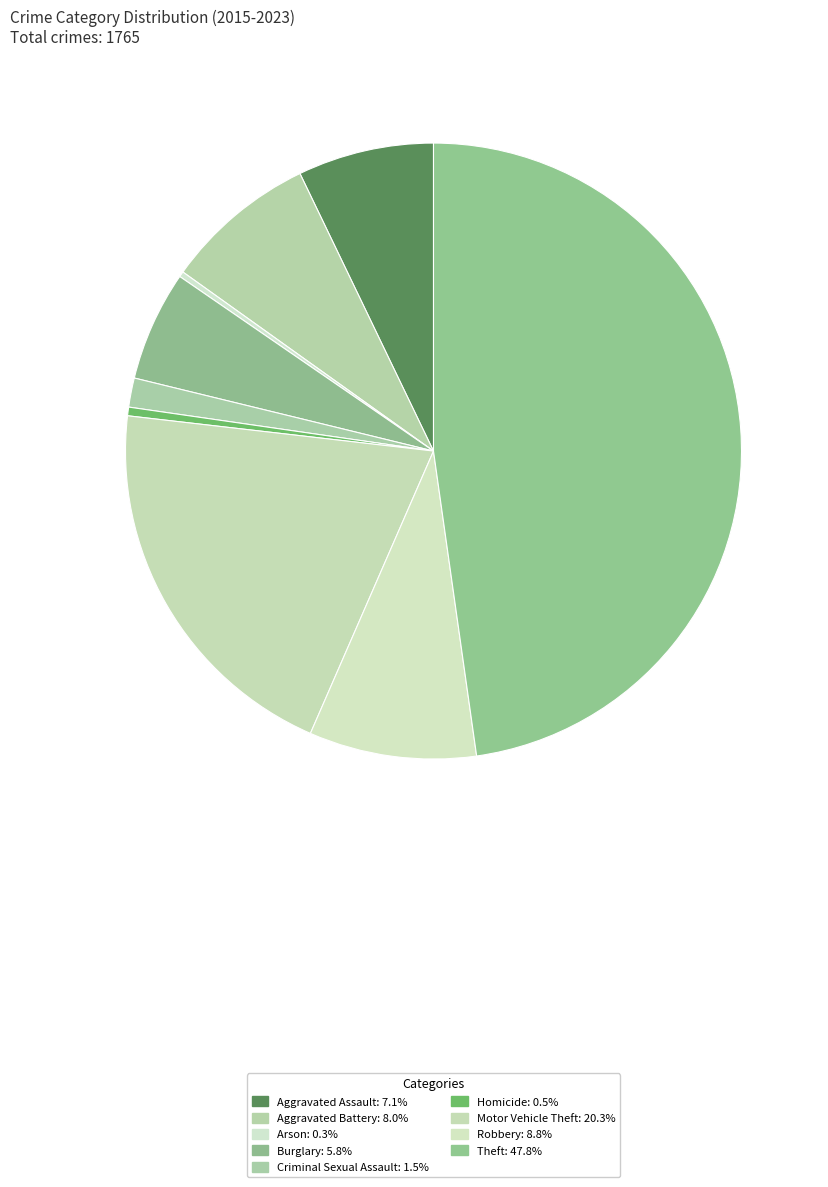

Is there any slice that represents more than half of the pie?

No